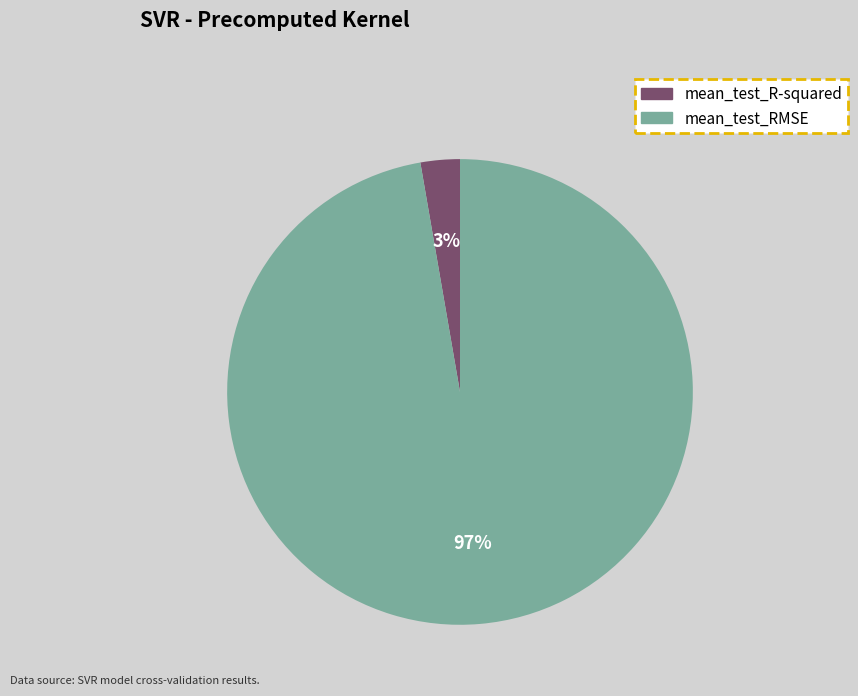

Does mean_test_RMSE represent more than half of the total?

Yes